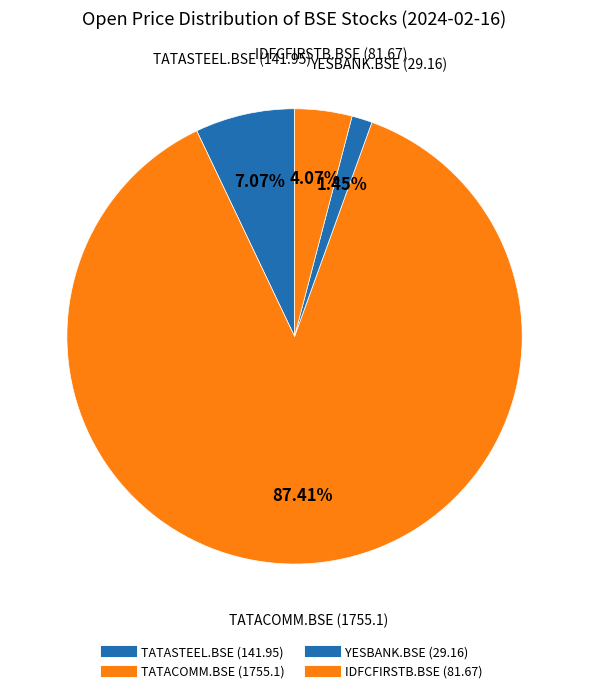

To the nearest percent, what is the difference between the largest and smallest slice percentages?

86%